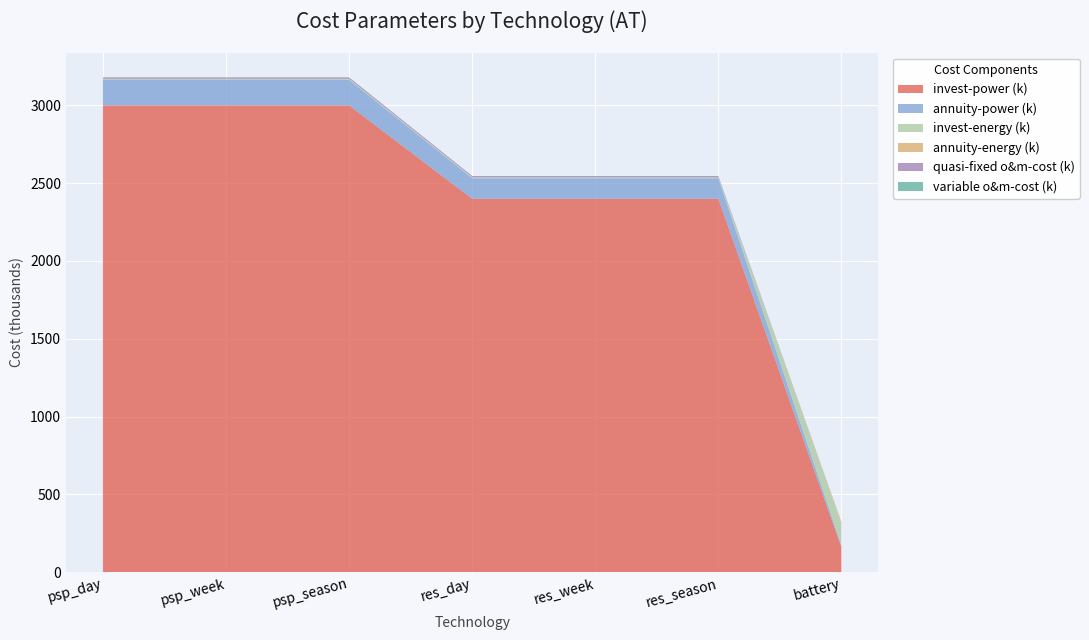

Reading left to right, what are all the values shown in this chart?

invest-power: 3000000.0	3000000.0	3000000.0	2400000.0	2400000.0	2400000.0	160000.0
invest-energy: 6500.0	6500.0	6500.0	6500.0	6500.0	6500.0	142000.0
quasi-fixed o&m-cost: 9000.0	9000.0	9000.0	8000.0	8000.0	8000.0	540.0
variable o&m-cost: 0.0	0.0	0.0	0.0	0.0	0.0	1.8
annuity-power: 164330.2	164330.2	164330.2	131464.2	131464.2	131464.2	11352.4
annuity-energy: 252.6	252.6	252.6	252.6	252.6	252.6	8154.8